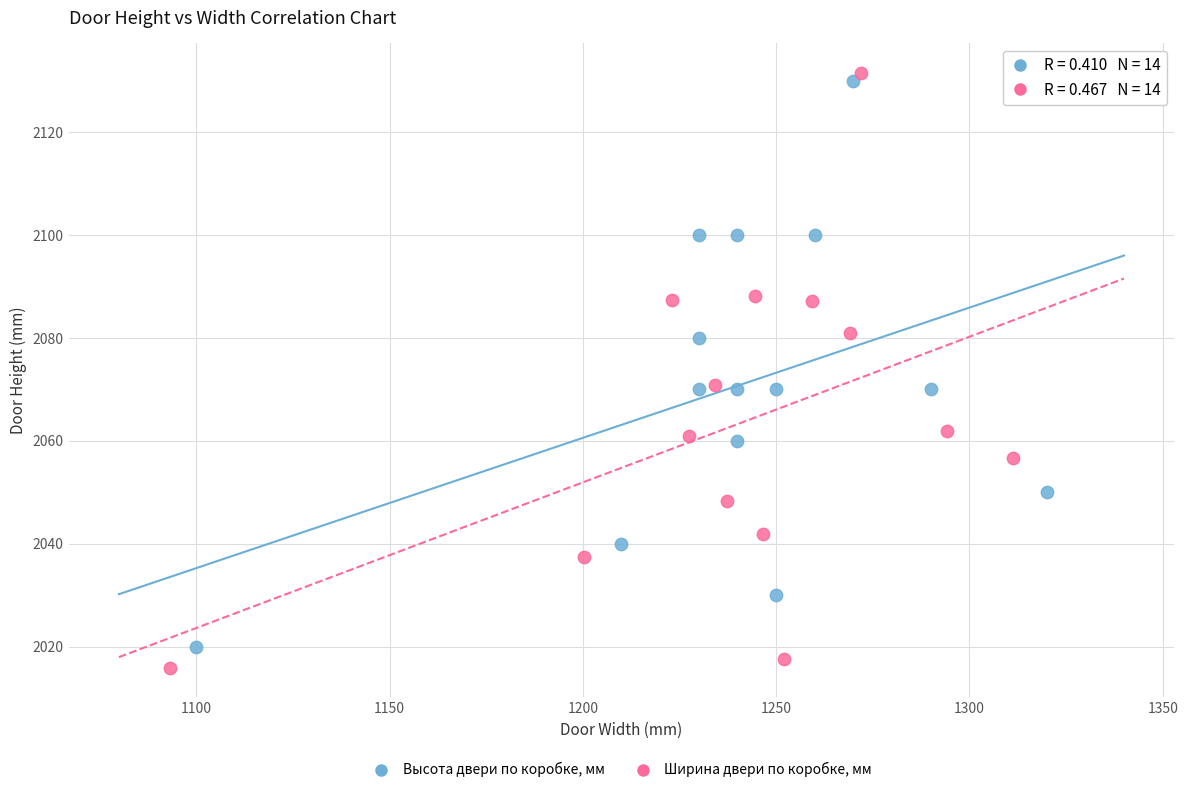

What are all the series names shown in the legend?

Высота двери по коробке, мм, Ширина двери по коробке, мм